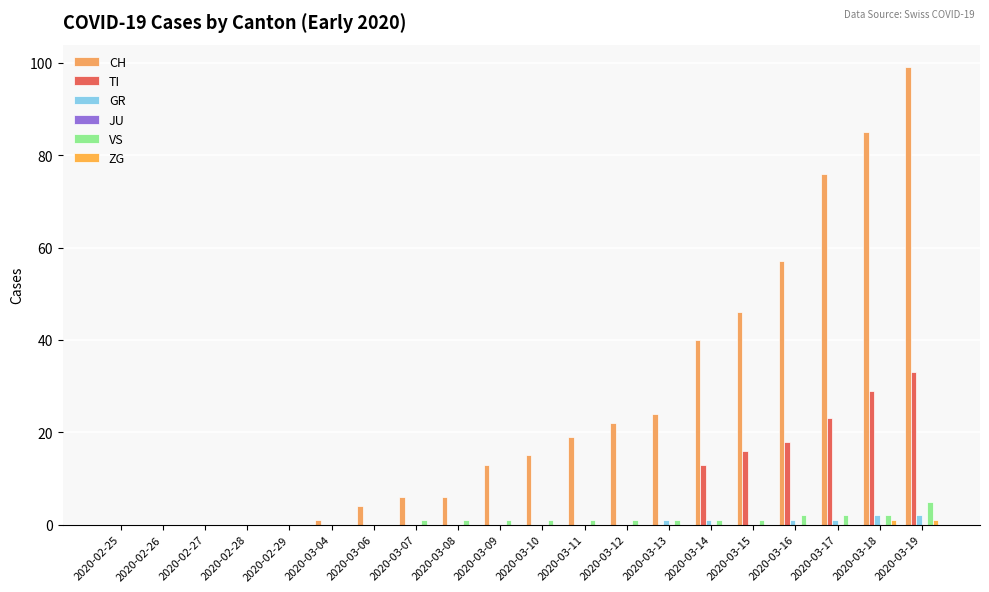

Reading right to left, what are all the values shown in this chart?

CH: 99	85	76	57	46	40	24	22	19	15	13	6	6	4	1	0	0	0	0	0
TI: 33	29	23	18	16	13	0	0	0	0	0	0	0	0	0	0	0	0	0	0
GR: 2	2	1	1	0	1	1	0	0	0	0	0	0	0	0	0	0	0	0	0
JU: 0	0	0	0	0	0	0	0	0	0	0	0	0	0	0	0	0	0	0	0
VS: 5	2	2	2	1	1	1	1	1	1	1	1	1	0	0	0	0	0	0	0
ZG: 1	1	0	0	0	0	0	0	0	0	0	0	0	0	0	0	0	0	0	0